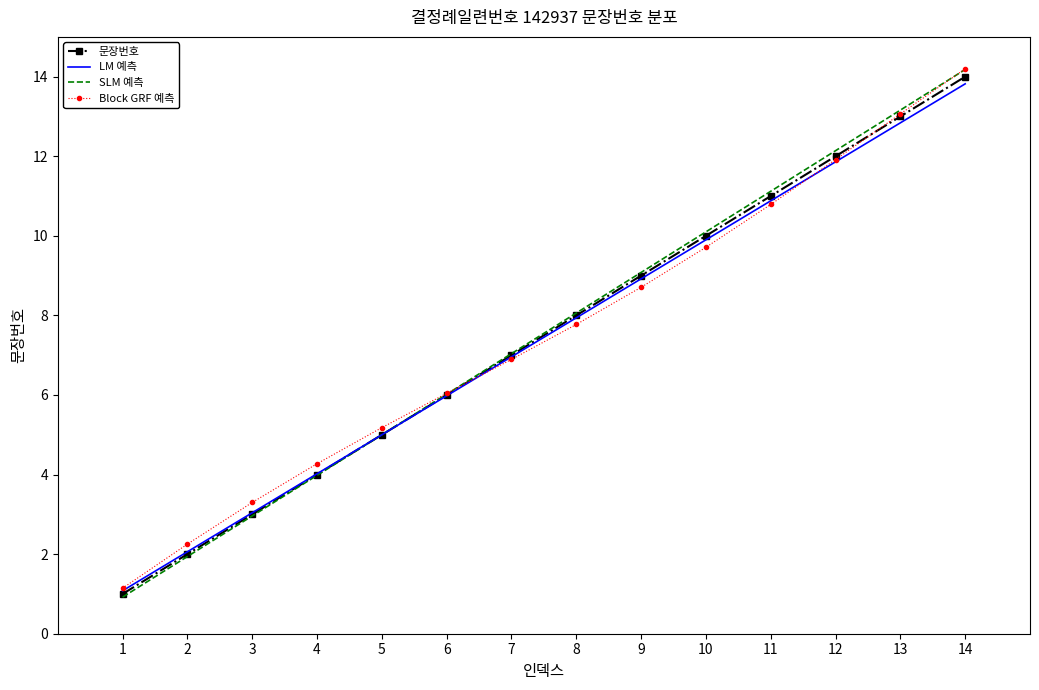

What is the approximate value of Block GRF 예측 at 4?

4.3